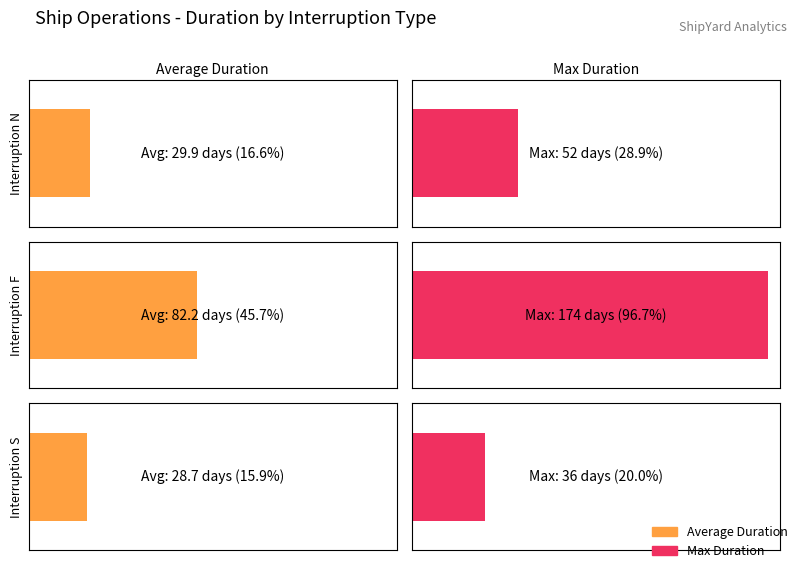

How many data points does each series have?

3